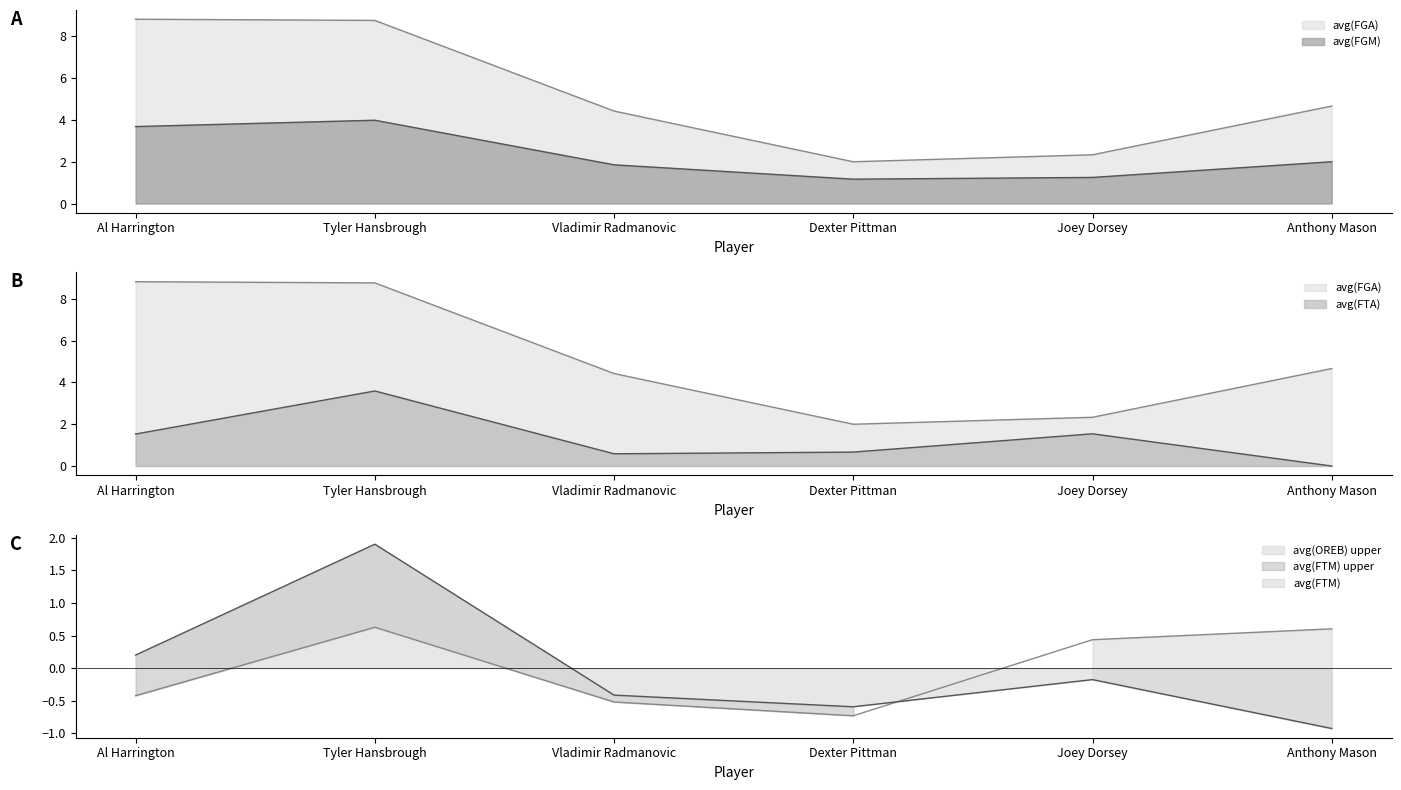

True or false: avg(OREB) and avg(FTA) cross at least once.

True